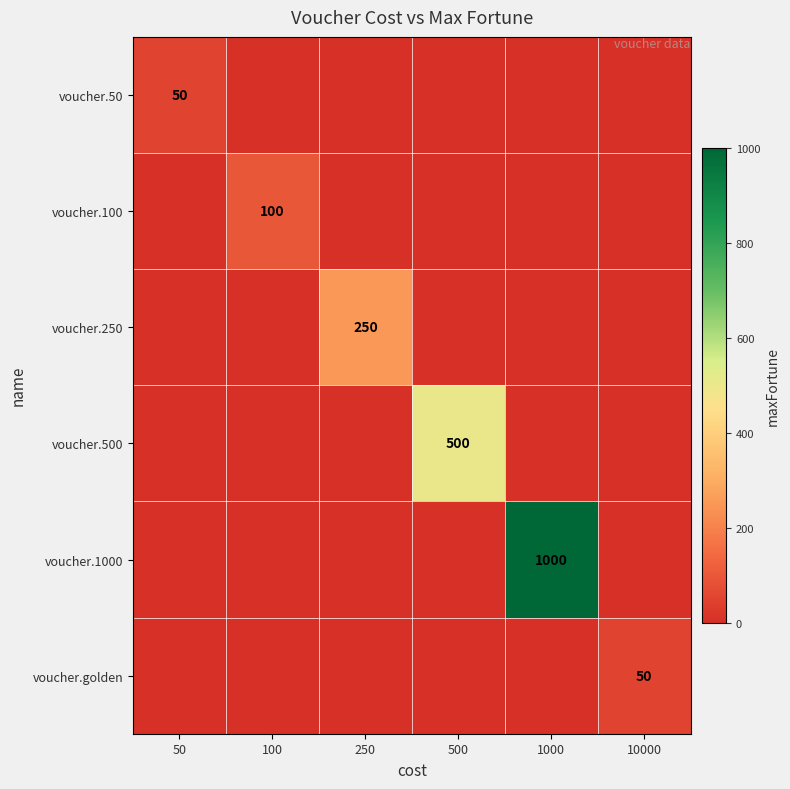

Is it true that voucher.100 equals 61 at 100?

False